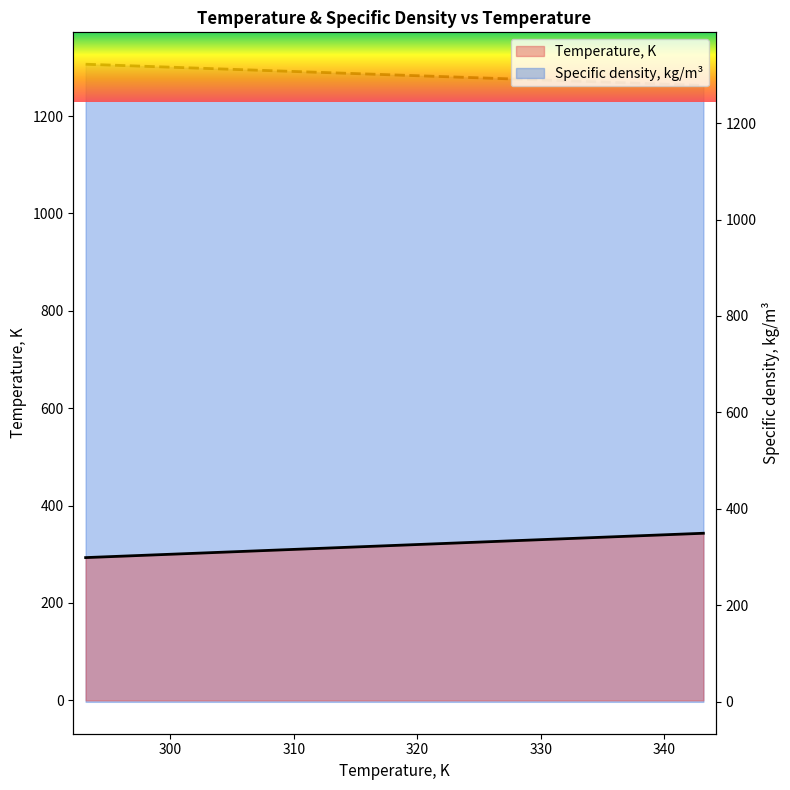

List the labels in order of Temperature, K value, largest first.

343.15, 338.15, 333.15, 328.15, 323.15, 318.15, 313.15, 308.15, 303.15, 298.15, 293.15